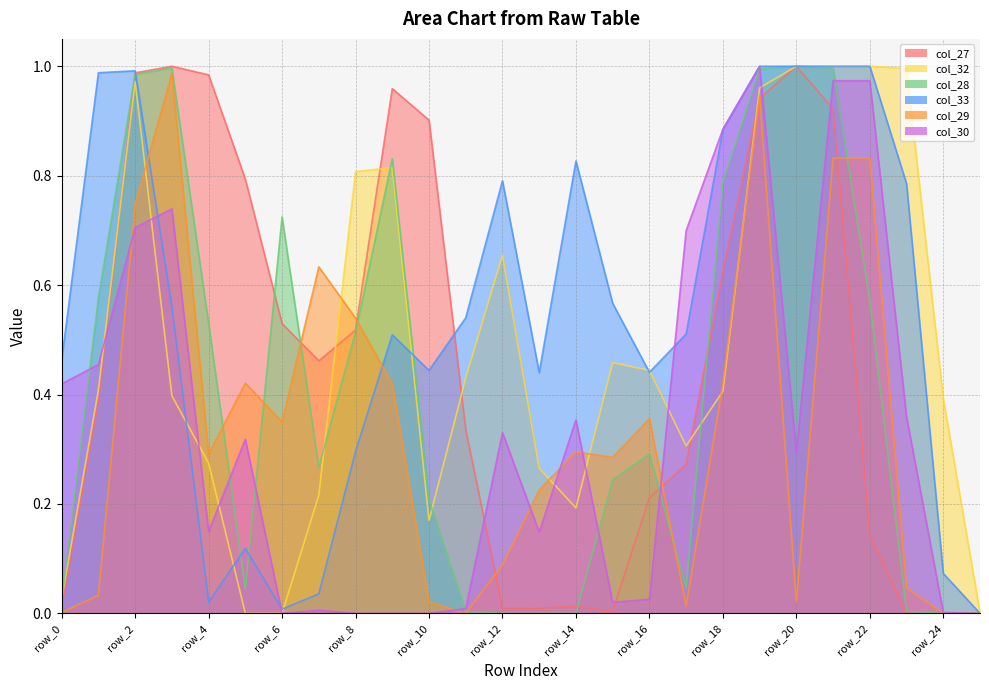

List the series in order of their peak value, highest first.

col_27, col_32, col_28, col_33, col_30, col_29